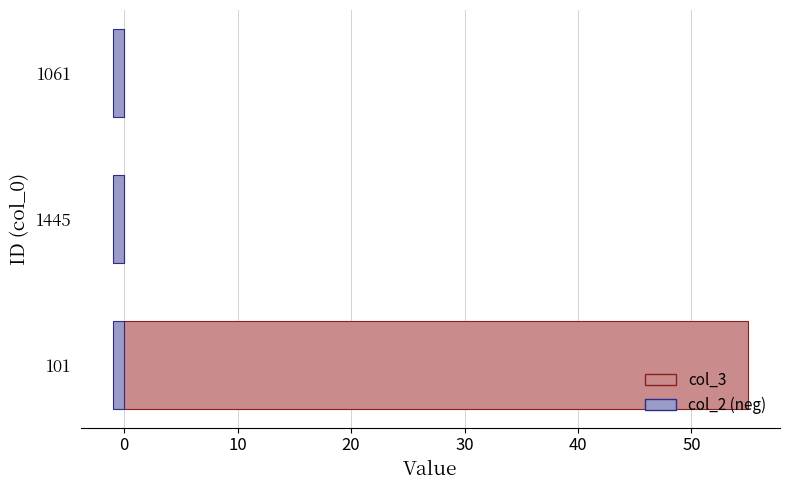

What are all the series names shown in the legend?

col_3, col_2